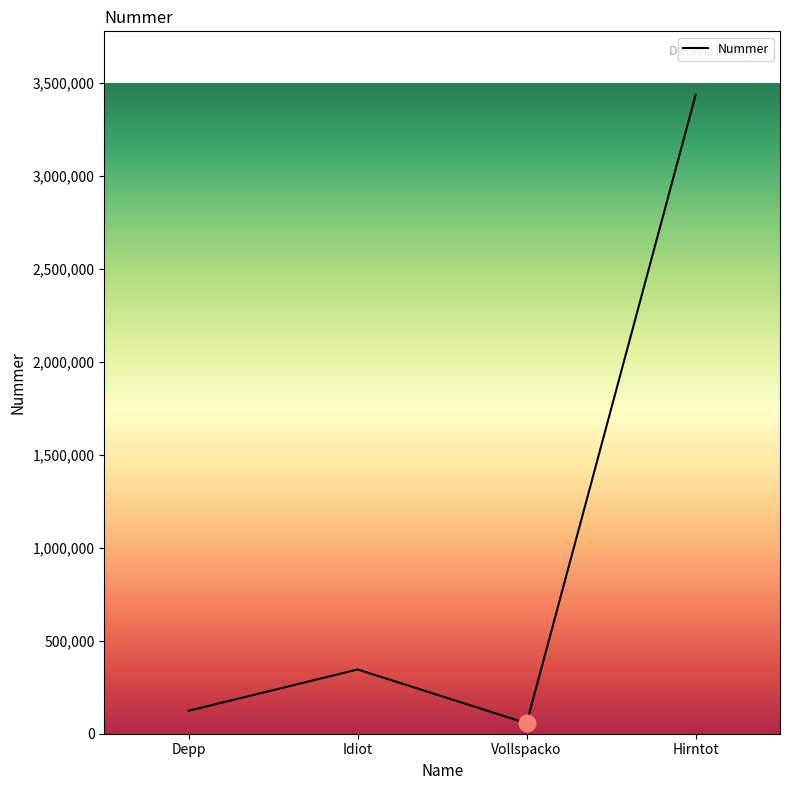

How many categories are shown in the chart?

4